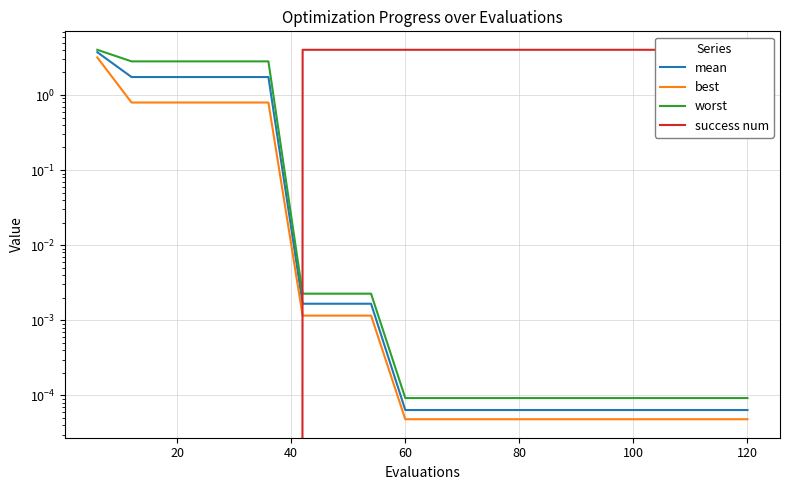

Which series has the largest total across all categories?

success num